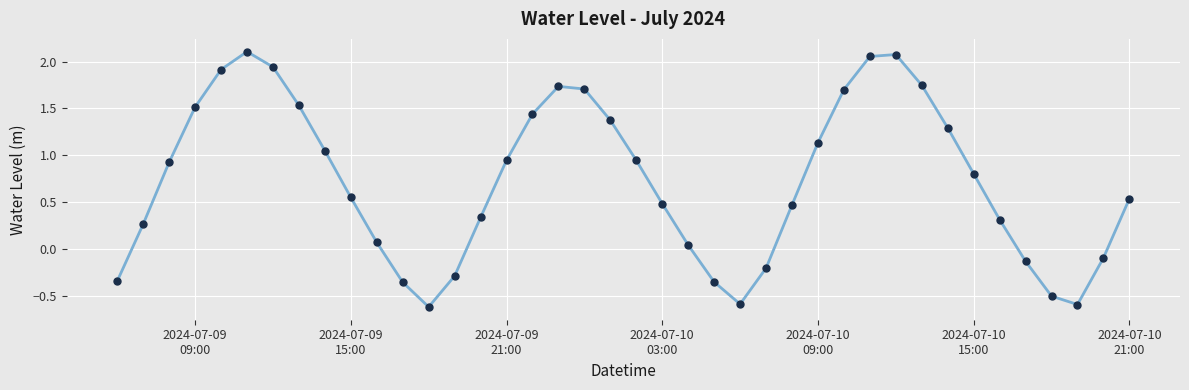

How many interior local valleys (lower than both neighbors) does the data have?

3